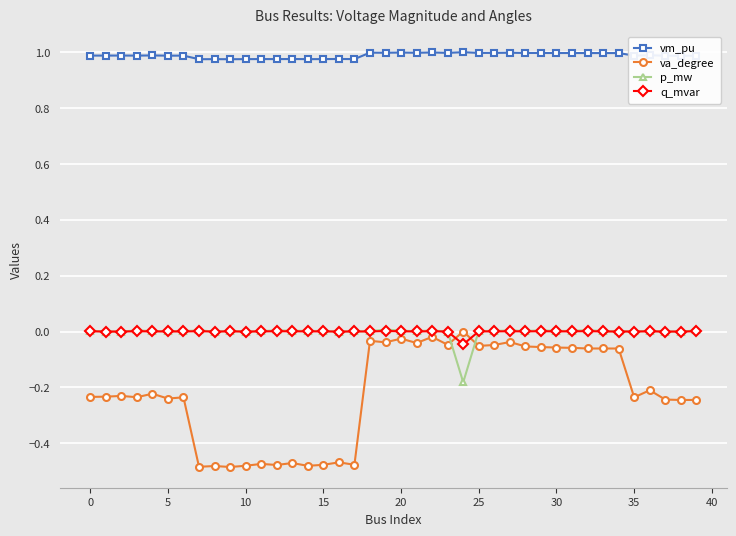

True or false: vm_pu and q_mvar cross at least once.

False